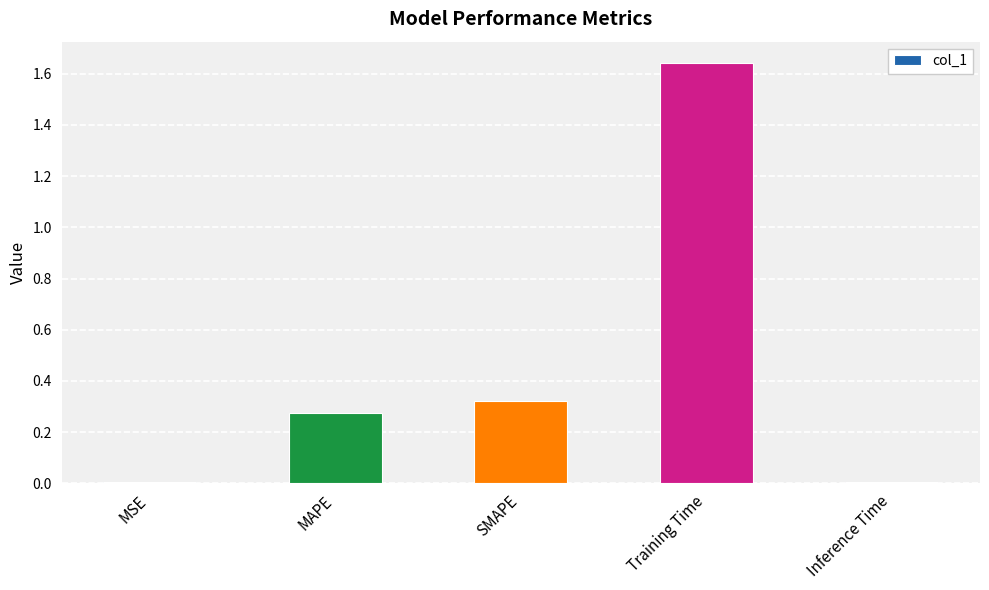

Are the bars grouped side by side (vs. stacked)?

No